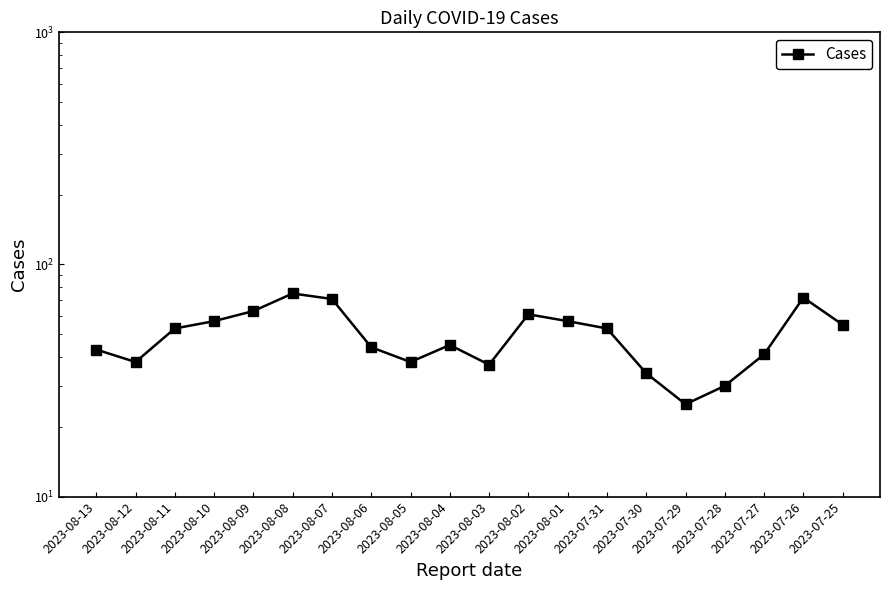

What is the change in value from 2023-08-11 to 2023-08-02?

+8